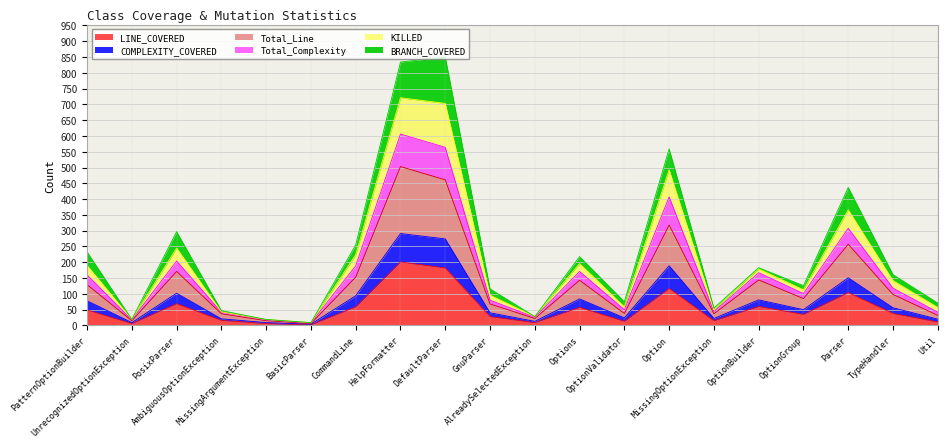

How many interior local peaks does the COMPLEXITY_COVERED series have?

6